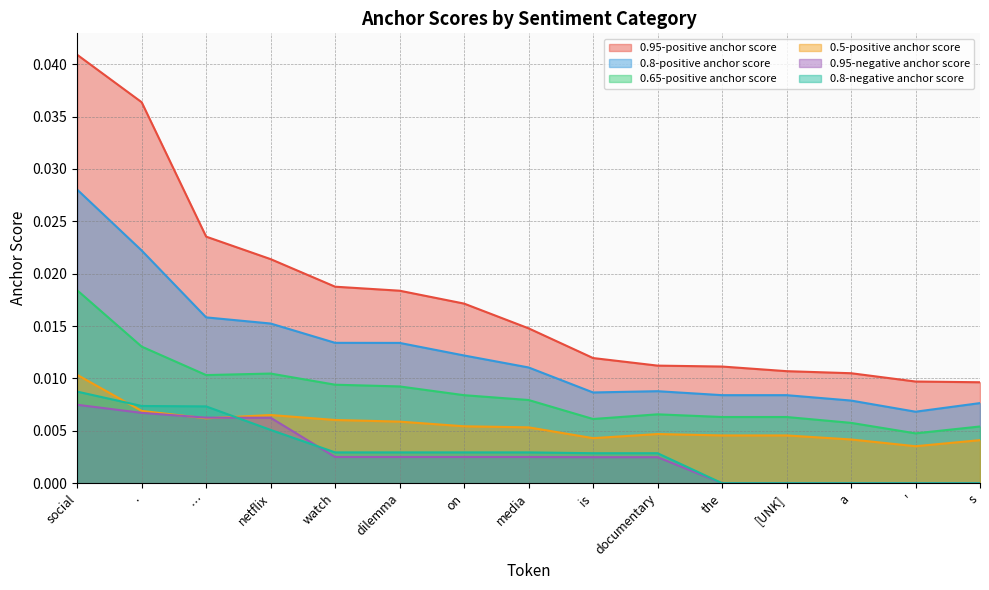

What are all the series names shown in the legend?

0.95-positive anchor score, 0.8-positive anchor score, 0.65-positive anchor score, 0.5-positive anchor score, 0.95-negative anchor score, 0.8-negative anchor score